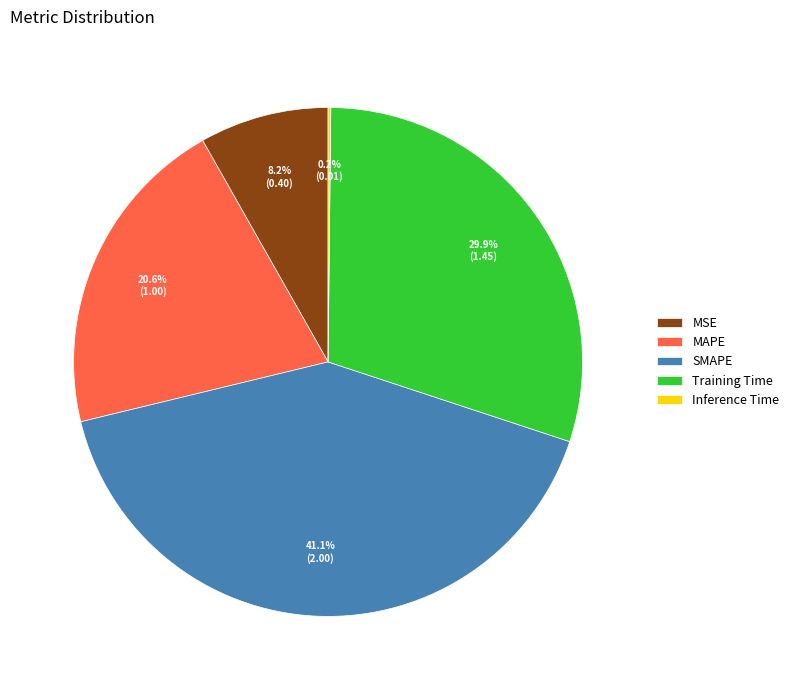

Is there any slice that represents more than half of the pie?

No